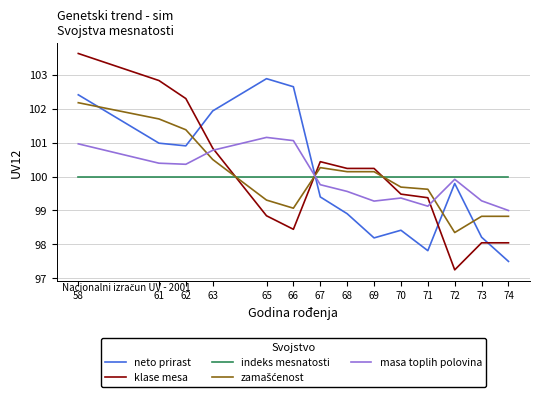

What is the difference between the second highest and second lowest values in the neto prirast series?

4.8